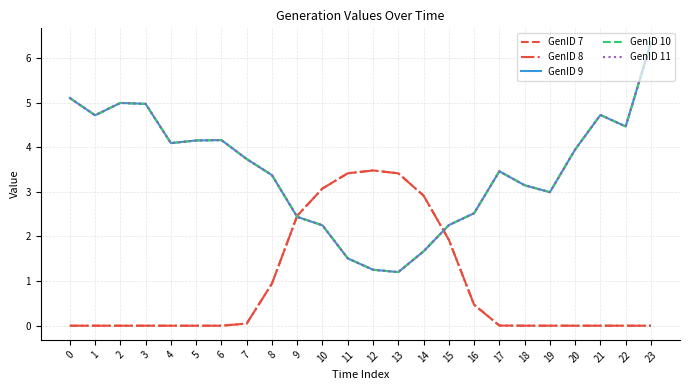

True or false: GenID 10 and GenID 11 cross at least once.

False